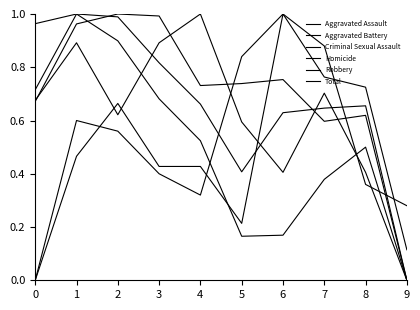

Rank the series at 9 from highest to lowest value.

Homicide, Aggravated Assault, Aggravated Battery, Criminal Sexual Assault, Robbery, Total